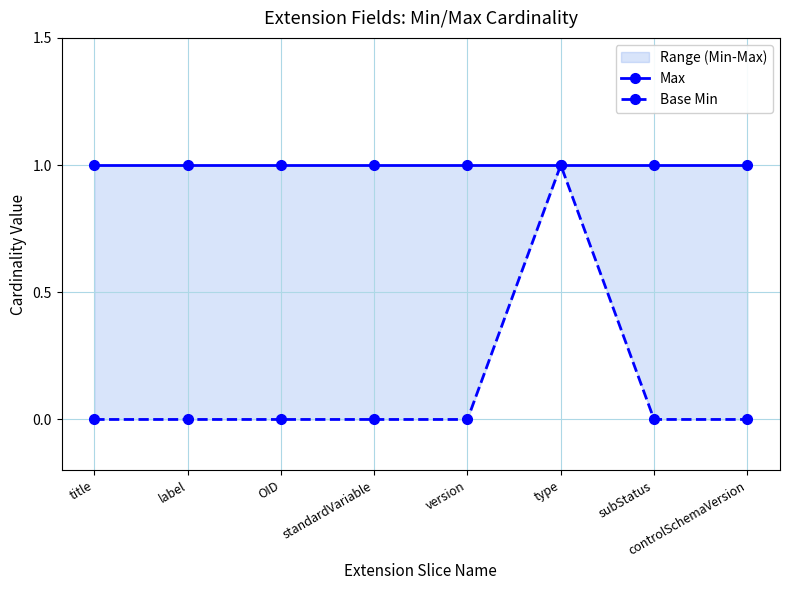

List the labels in order of Base Min value, largest first.

type, title, label, OID, standardVariable, version, subStatus, controlSchemaVersion